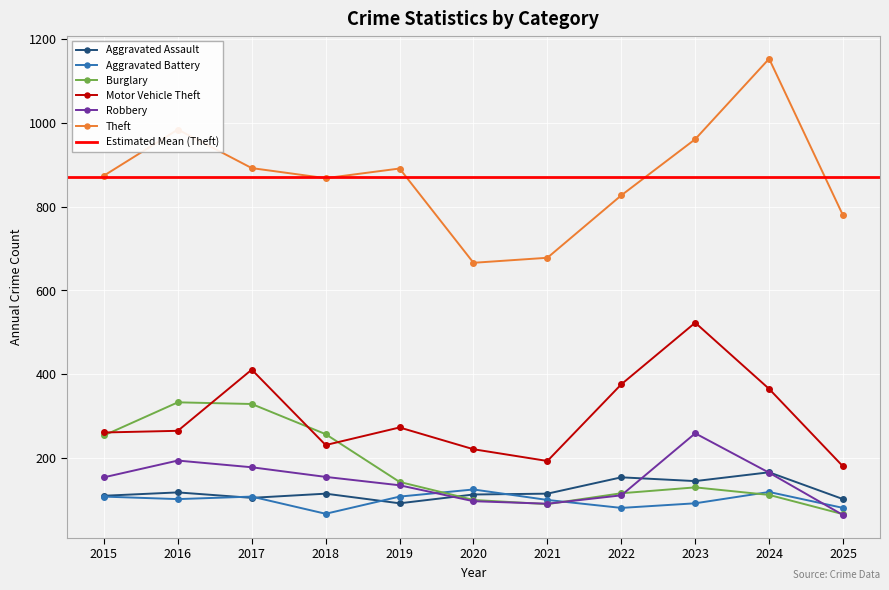

How many series are shown in this chart?

6